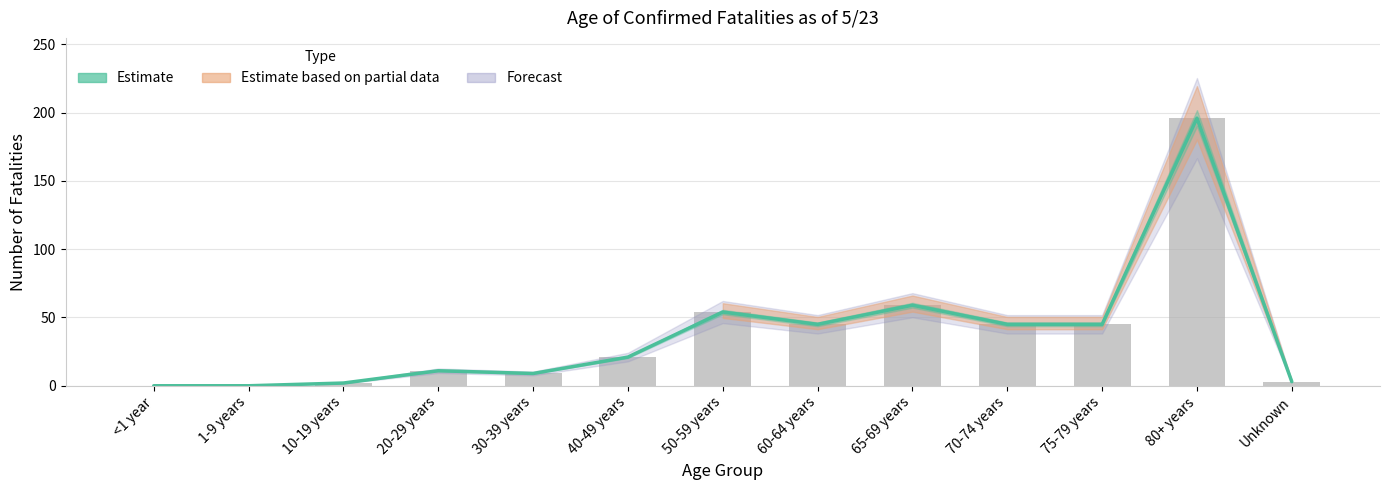

What is the label of the 1st bar from the left?

<1 year